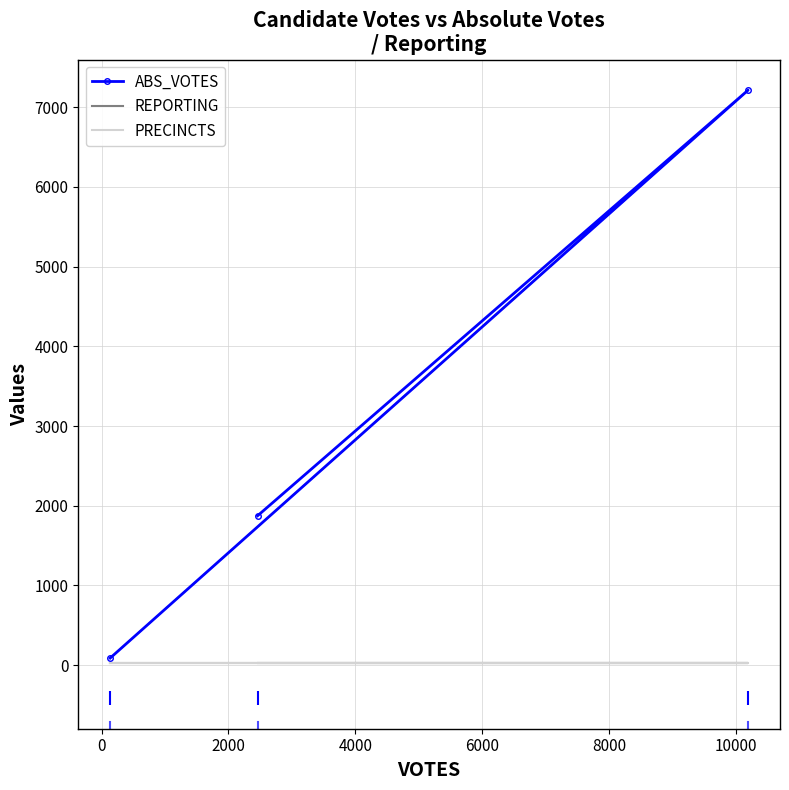

What are all the series names shown in the legend?

ABS_VOTES, REPORTING, PRECINCTS